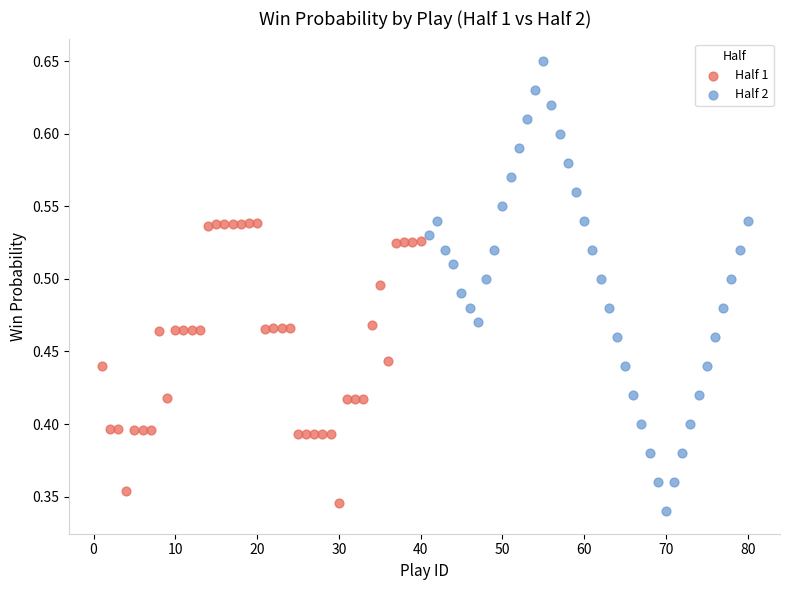

Which series reaches the maximum Y coordinate?

Half 2